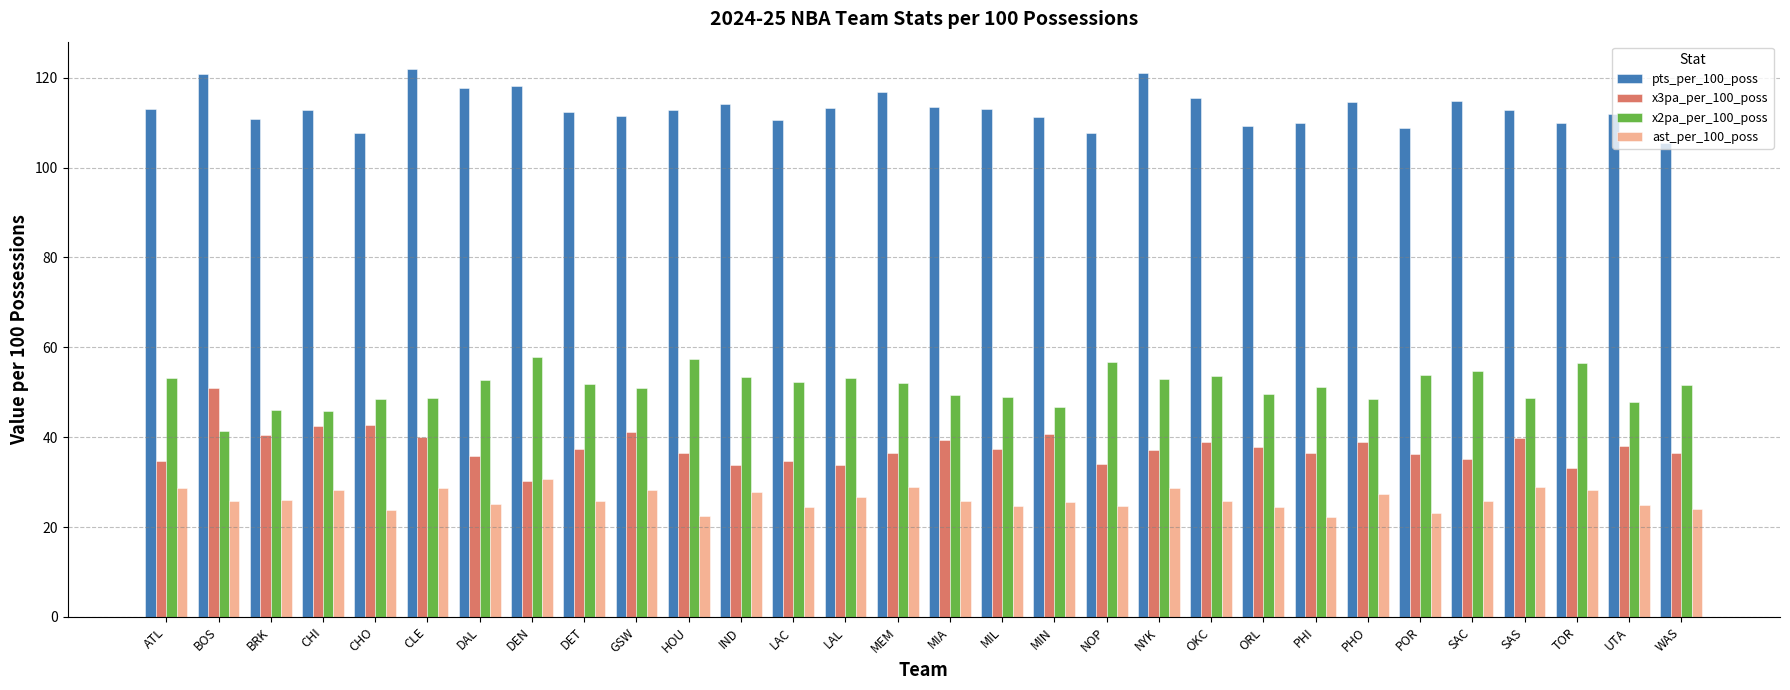

Which category has the lowest value in the x3pa_per_100_poss series?

DEN